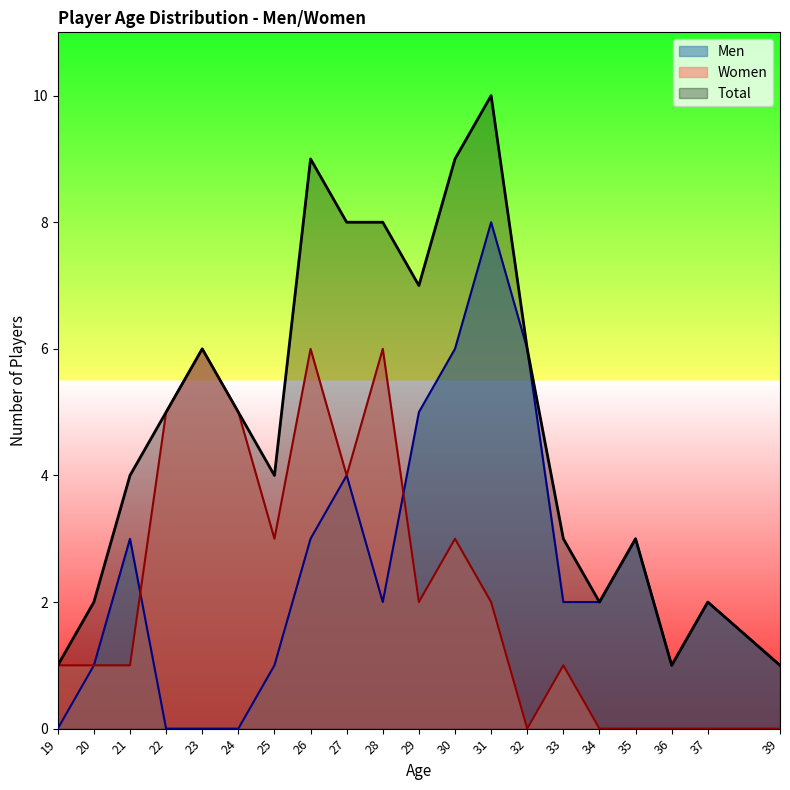

At which category is the sum across all series the highest?

31